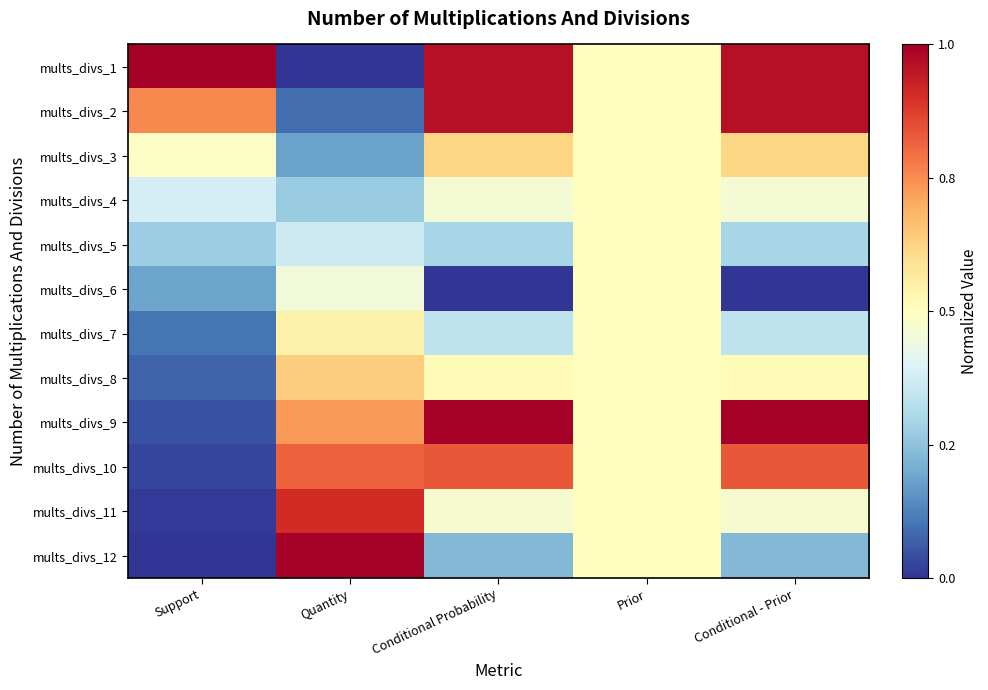

What is the difference between the highest and lowest values at Conditional Probability?

1.0